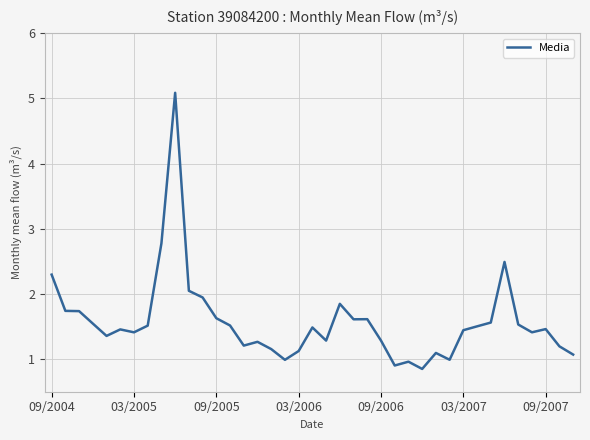

Does the chart display data point markers on the line(s)?

No